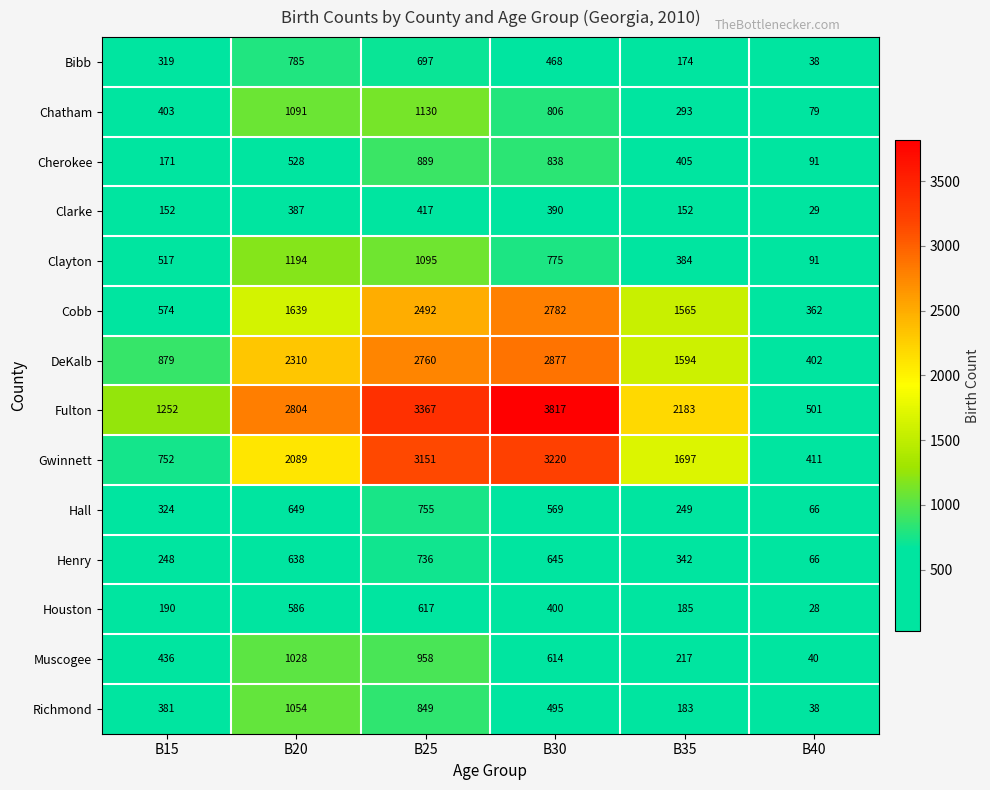

At which label is Houston closest to 322?

B30